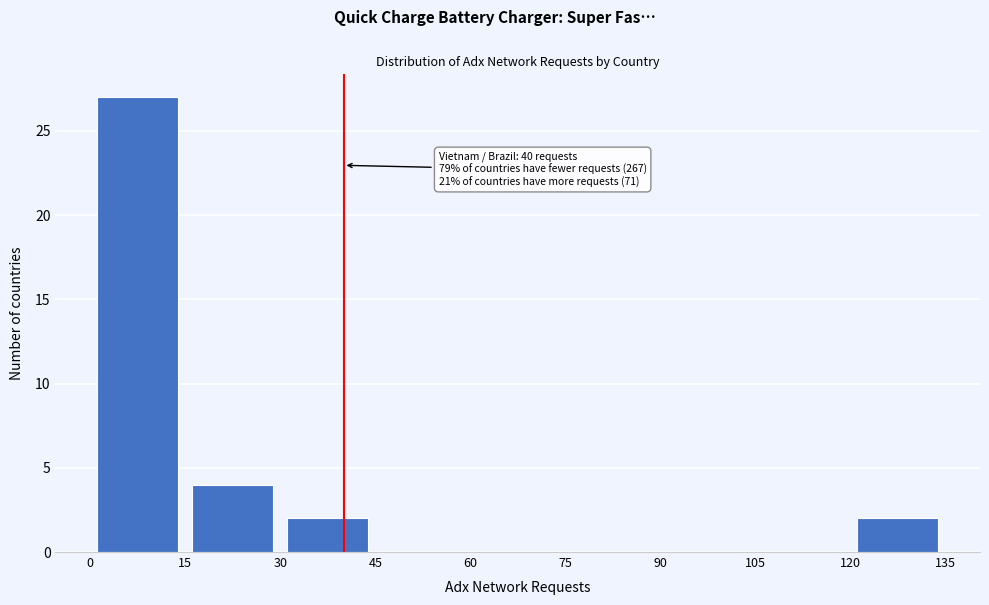

Which range on the x-axis has the tallest bar?

0 to 15